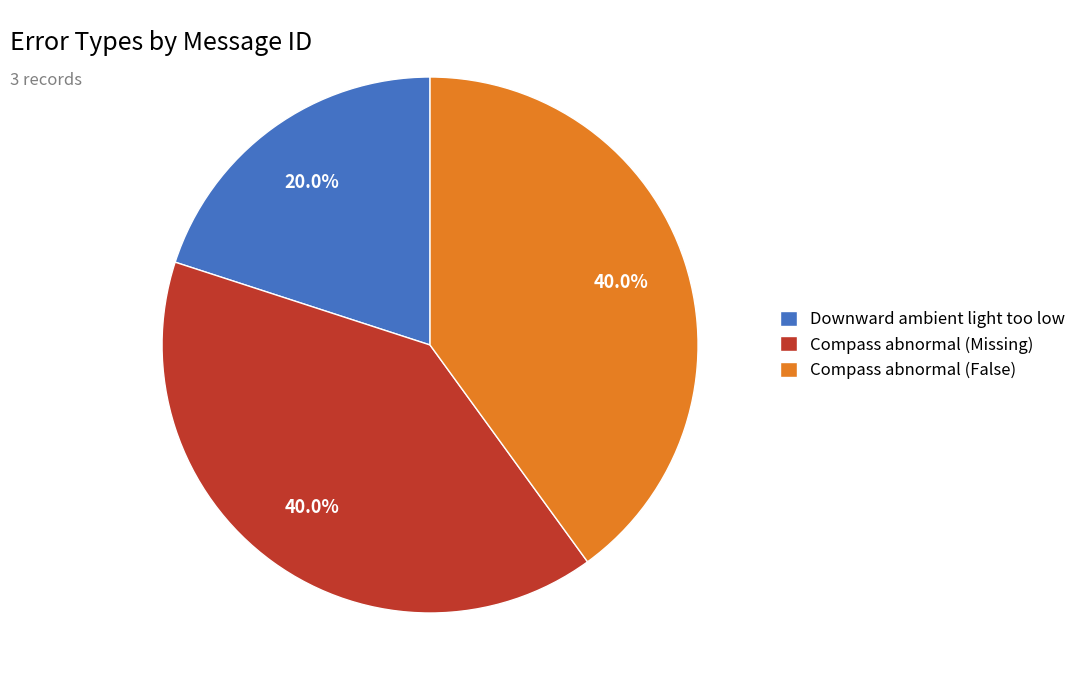

How many slices are in this pie chart?

3